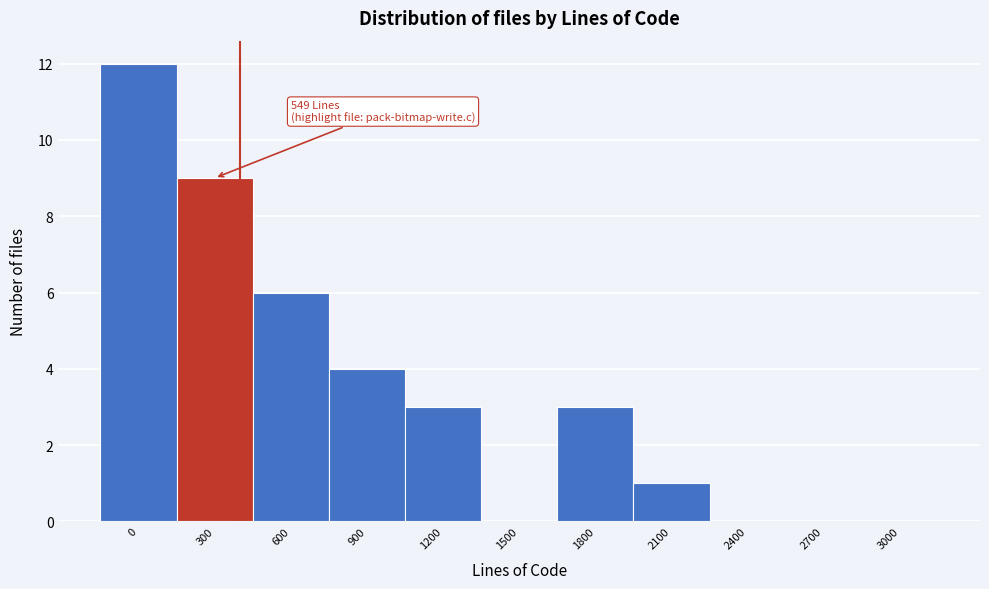

Reading left to right, list all the values displayed in this chart.

0=12	300=9	600=6	900=4	1200=3	1500=0	1800=3	2100=1	2400=0	2700=0	3000=0